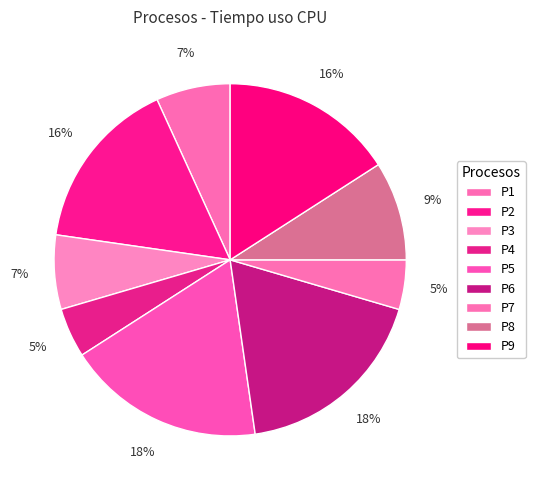

Is there a majority slice in this chart?

No